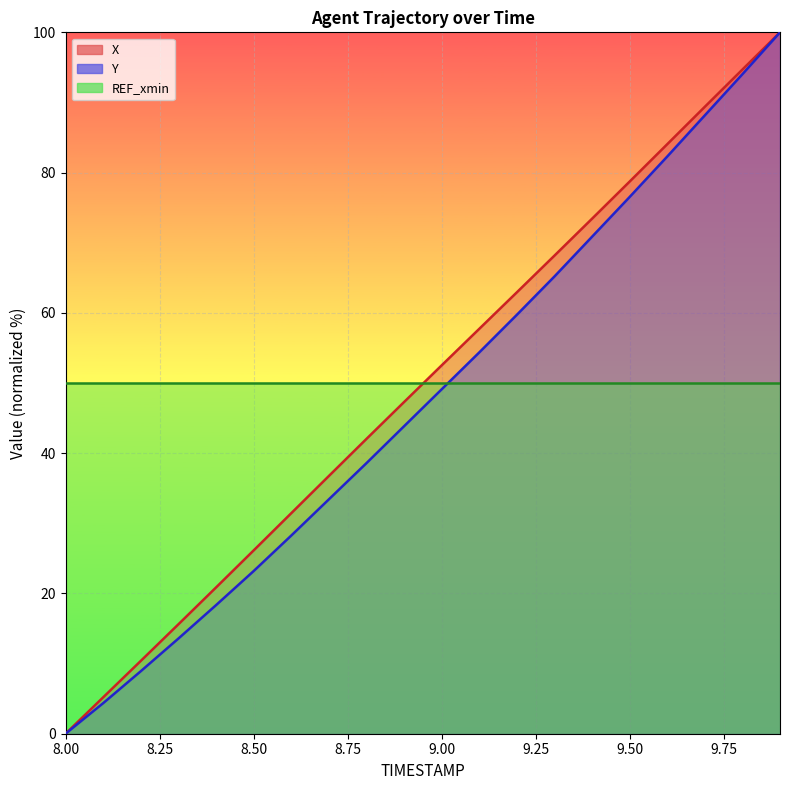

What position from the left is 8.0?

1